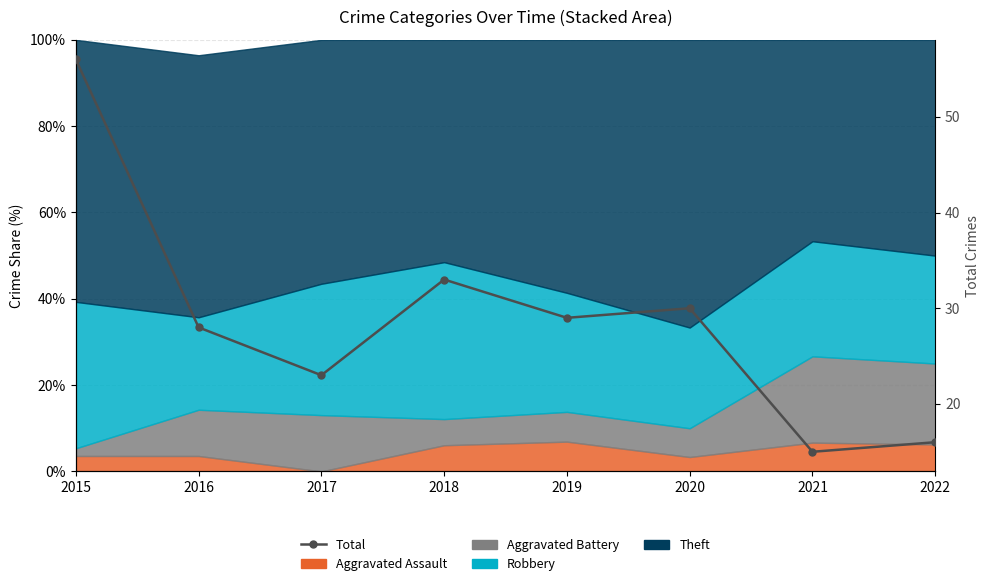

Reading left to right, transcribe all the data shown in this chart.

56	28	23	33	29	30	15	16